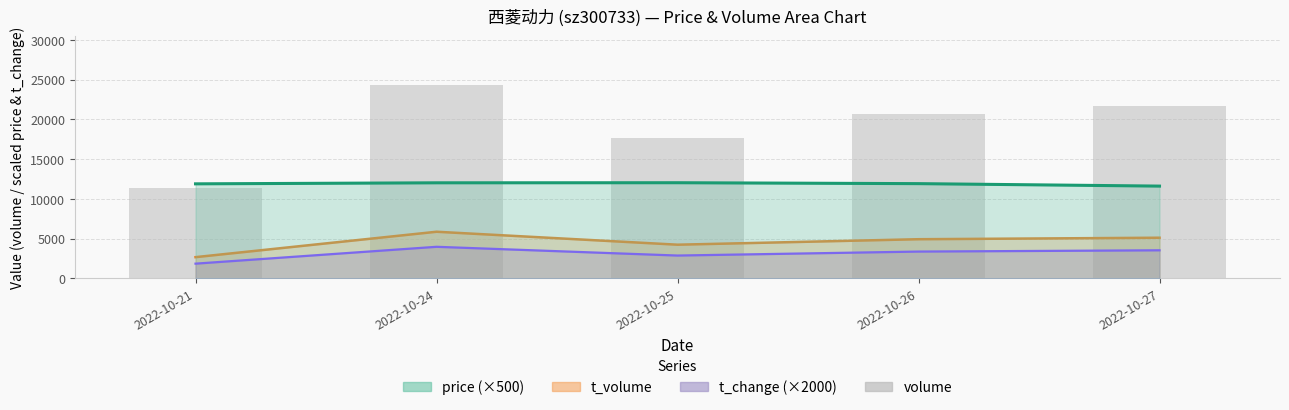

What is the value of the 3rd bar from the left?

17663